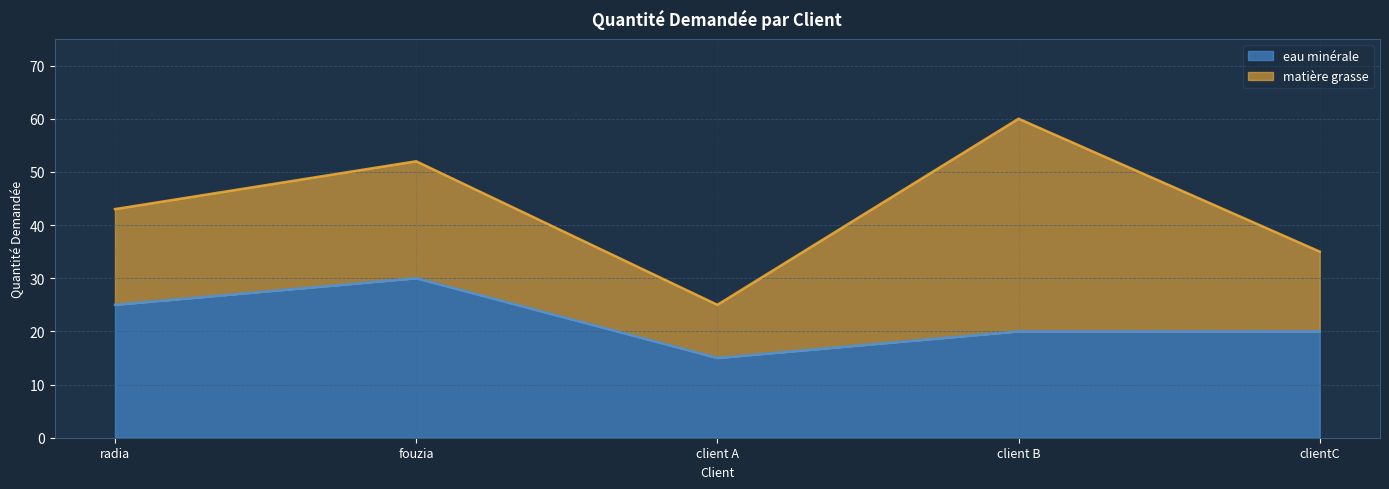

Reading left to right, extract all data points from this chart.

25	30	15	20	20